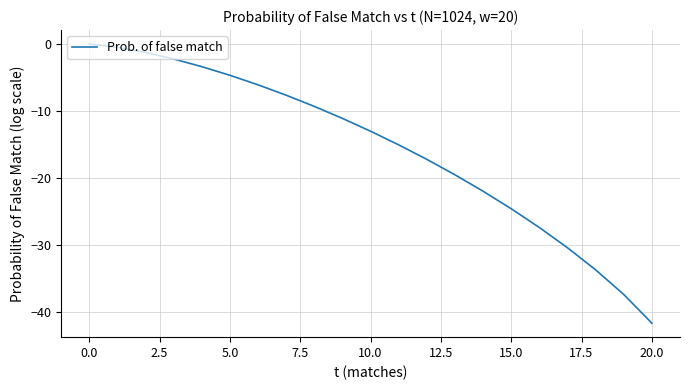

What is the smallest value displayed?

-41.7